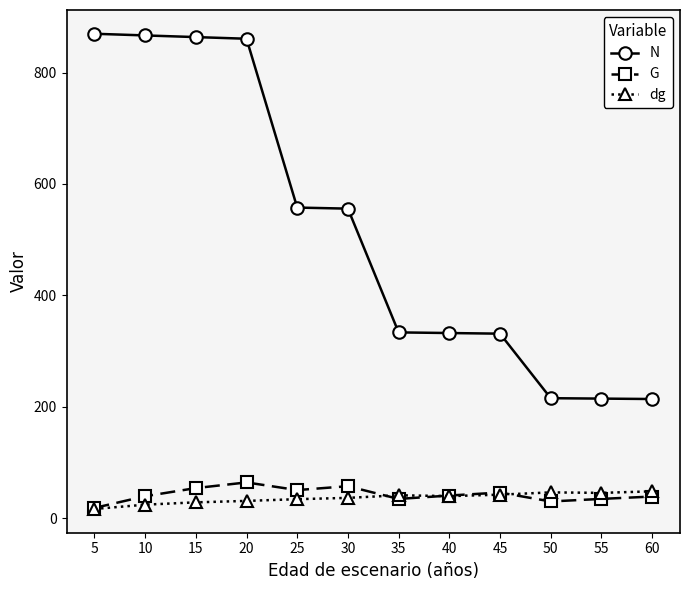

True or false: G has a value of 13.6 at 25.

False